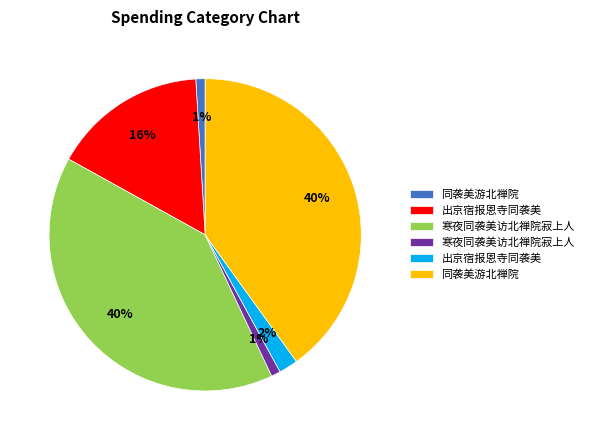

To the nearest percent, what is the average slice percentage?

17%